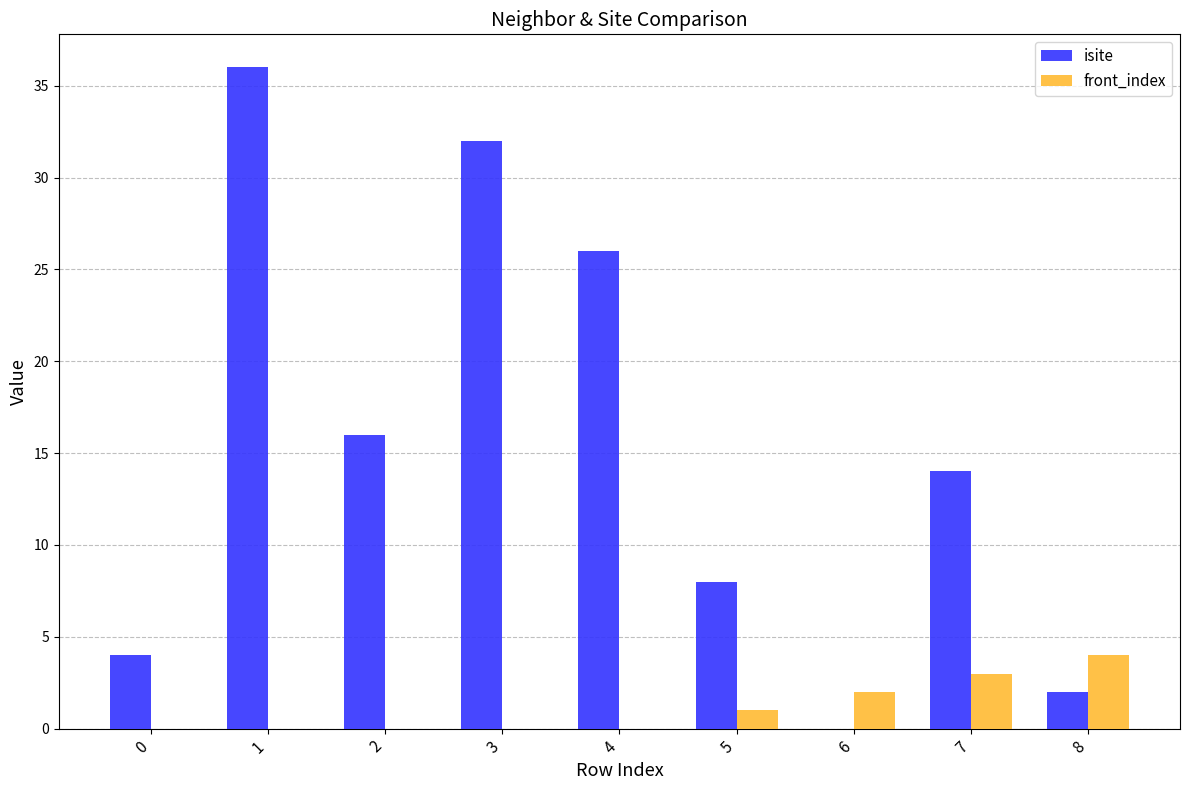

What are all the series names shown in the legend?

isite, front_index